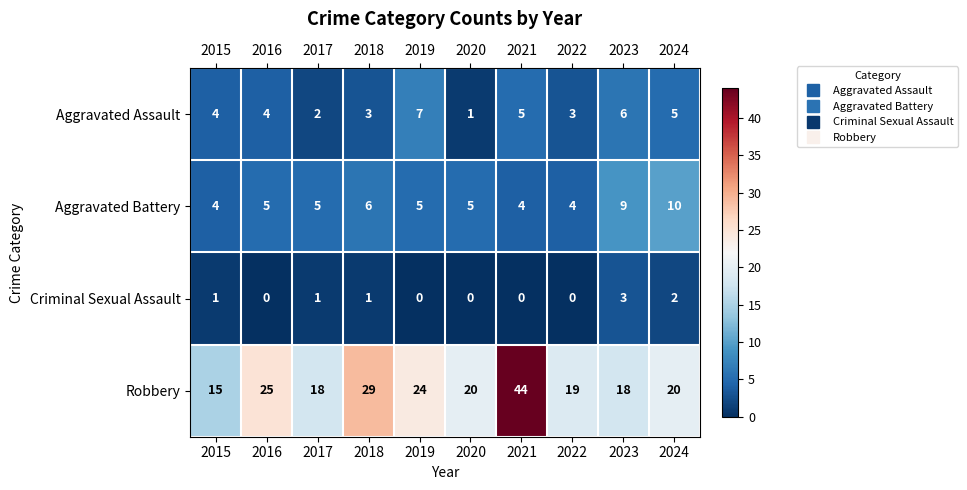

The Aggravated Battery series shows 5 at 2017. True or false?

True